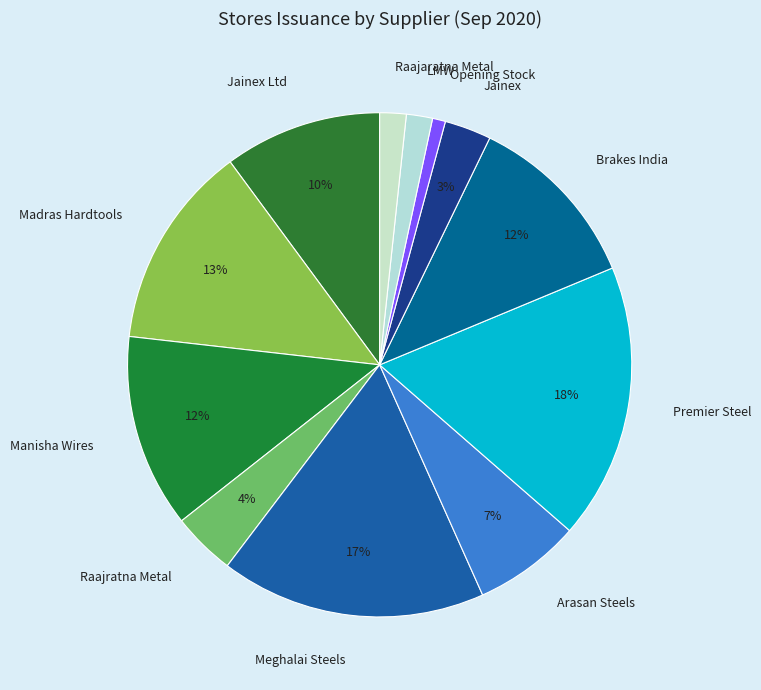

True or false: Brakes India accounts for 18% of the total.

False